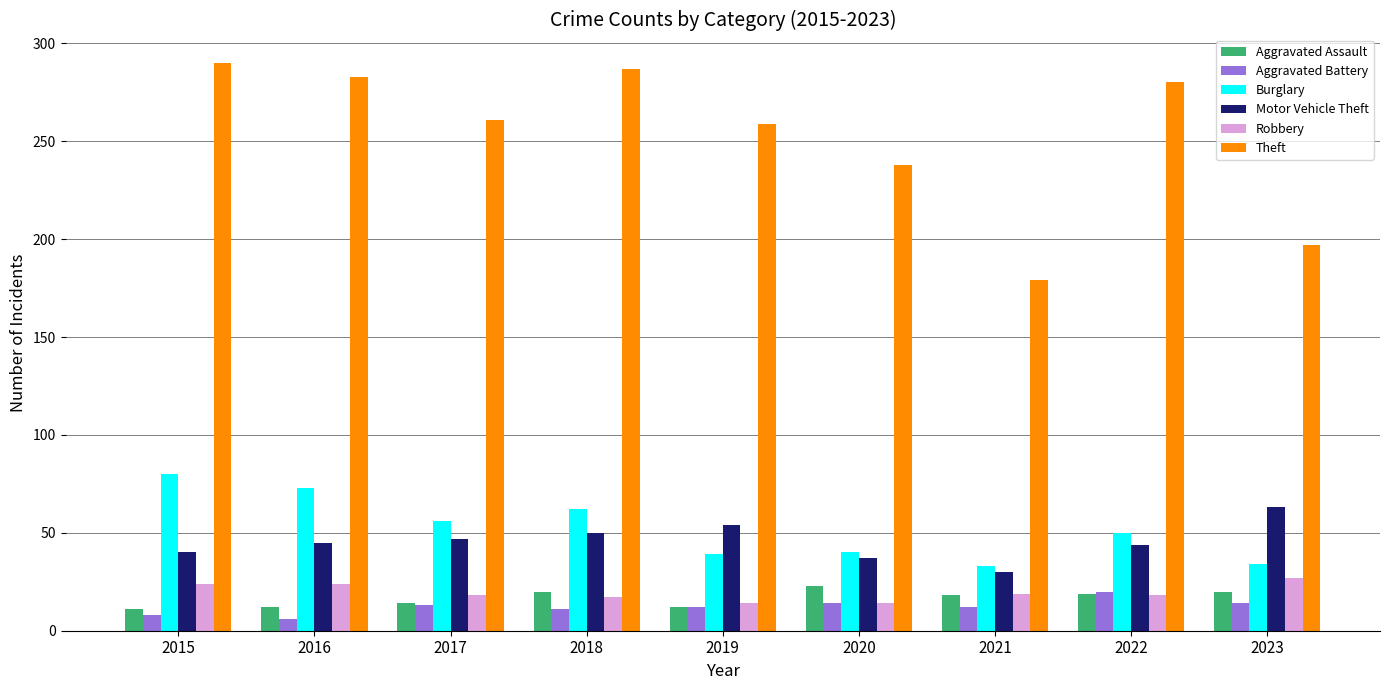

What is the sum of all Burglary values?

467